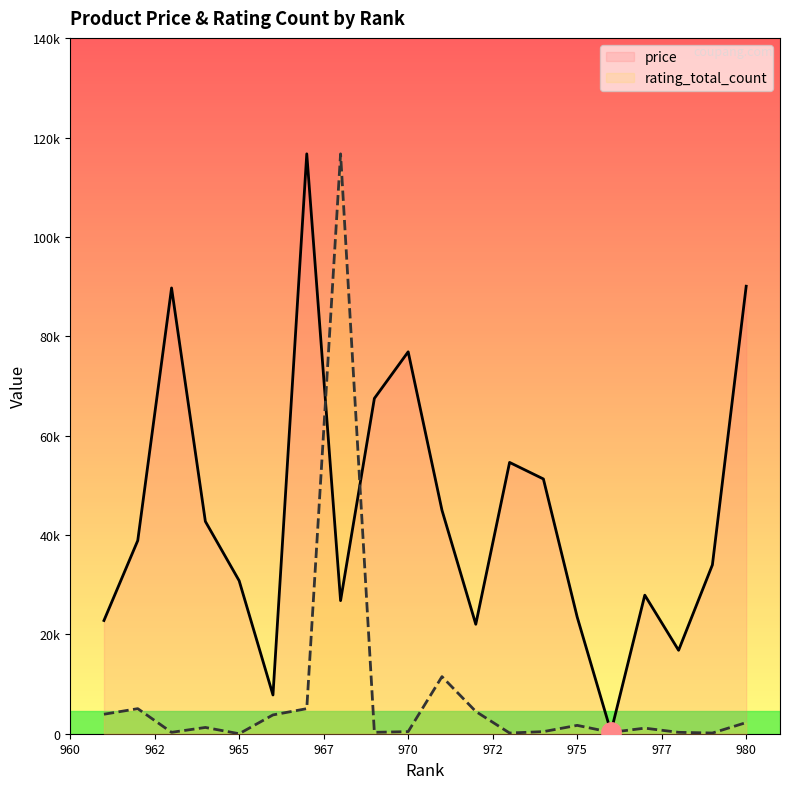

List the series in order of their peak value, highest first.

price, rating_total_count